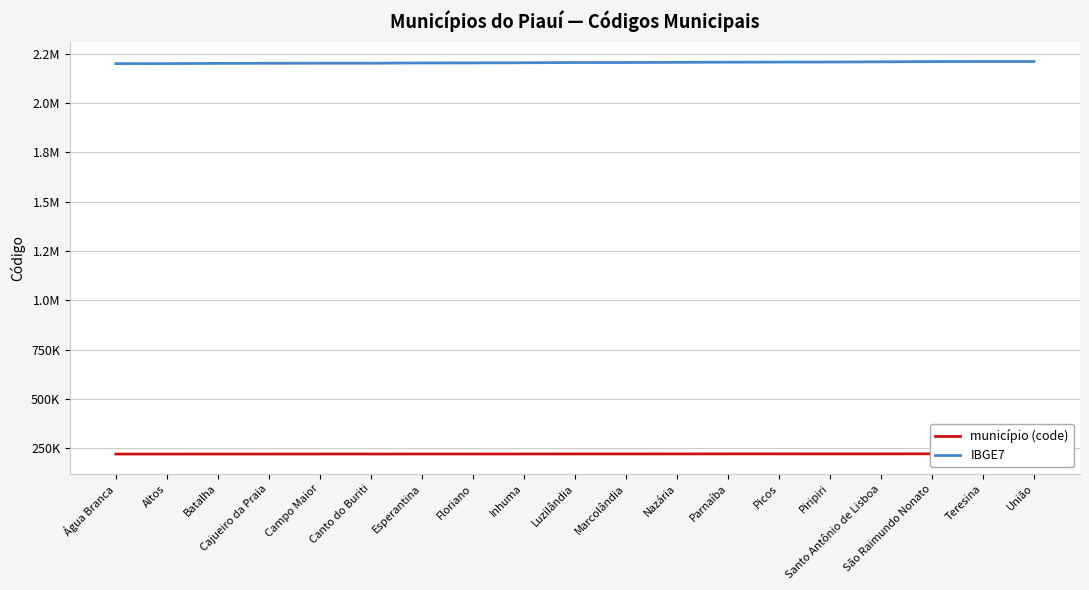

Reading right to left, transcribe all the data shown in this chart.

município (code): 221110	221100	221060	220940	220840	220800	220770	220672	220595	220580	220470	220390	220370	220230	220220	220208	220150	220040	220020
IBGE7: 2211100	2211001	2210607	2209401	2208403	2208007	2207702	2206720	2205953	2205805	2204709	2203909	2203701	2202307	2202208	2202083	2201507	2200400	2200202